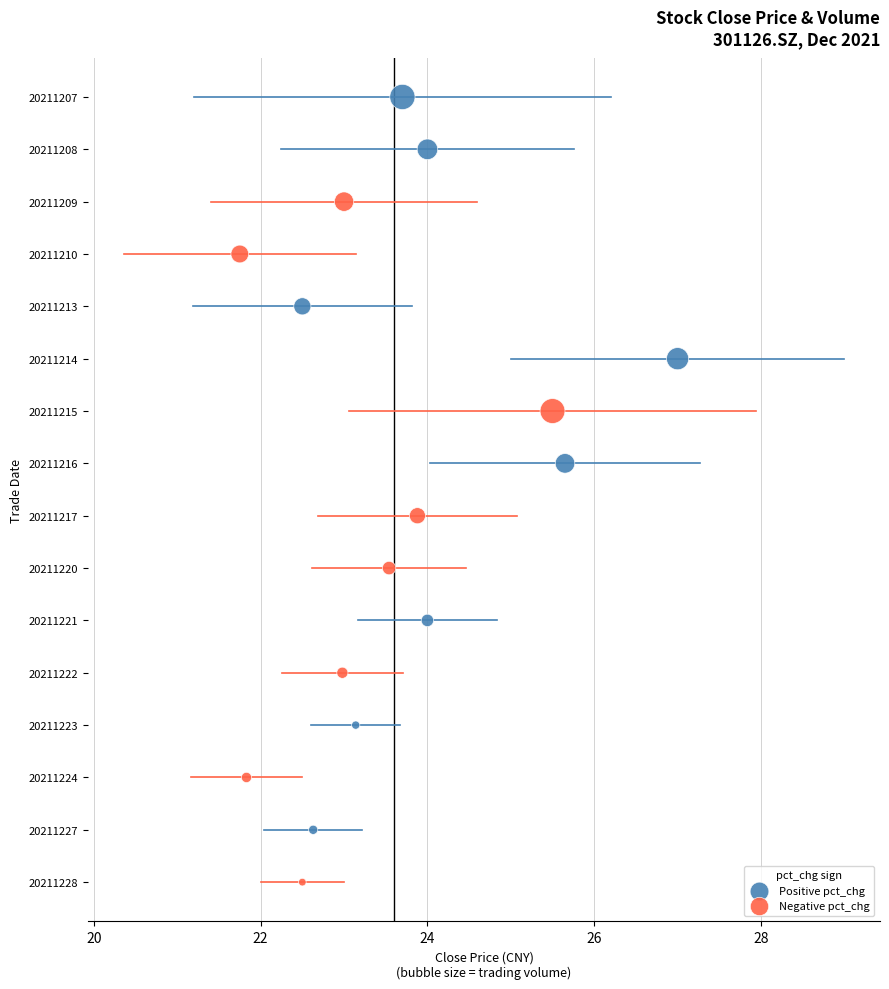

What are all the series names shown in the legend?

Positive pct_chg, Negative pct_chg